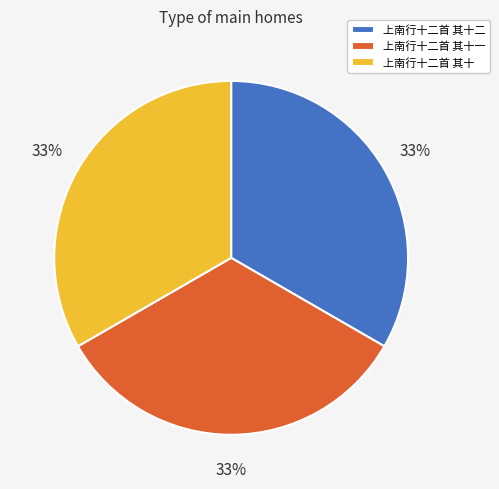

What percentage is the 上南行十二首 其十一 slice, to the nearest percent?

33%